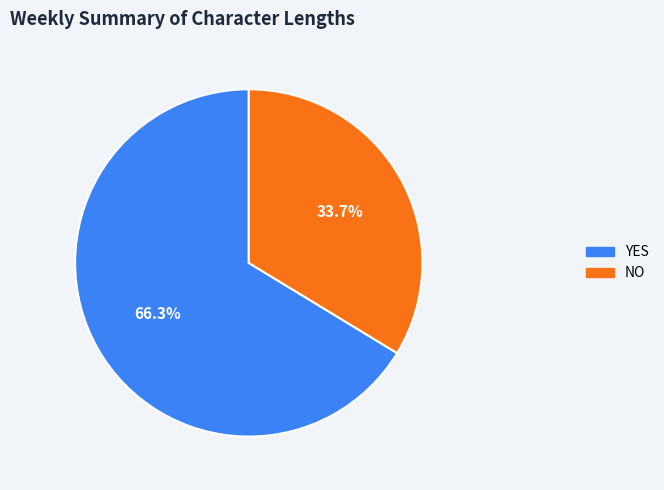

Is there any slice that represents more than half of the pie?

Yes